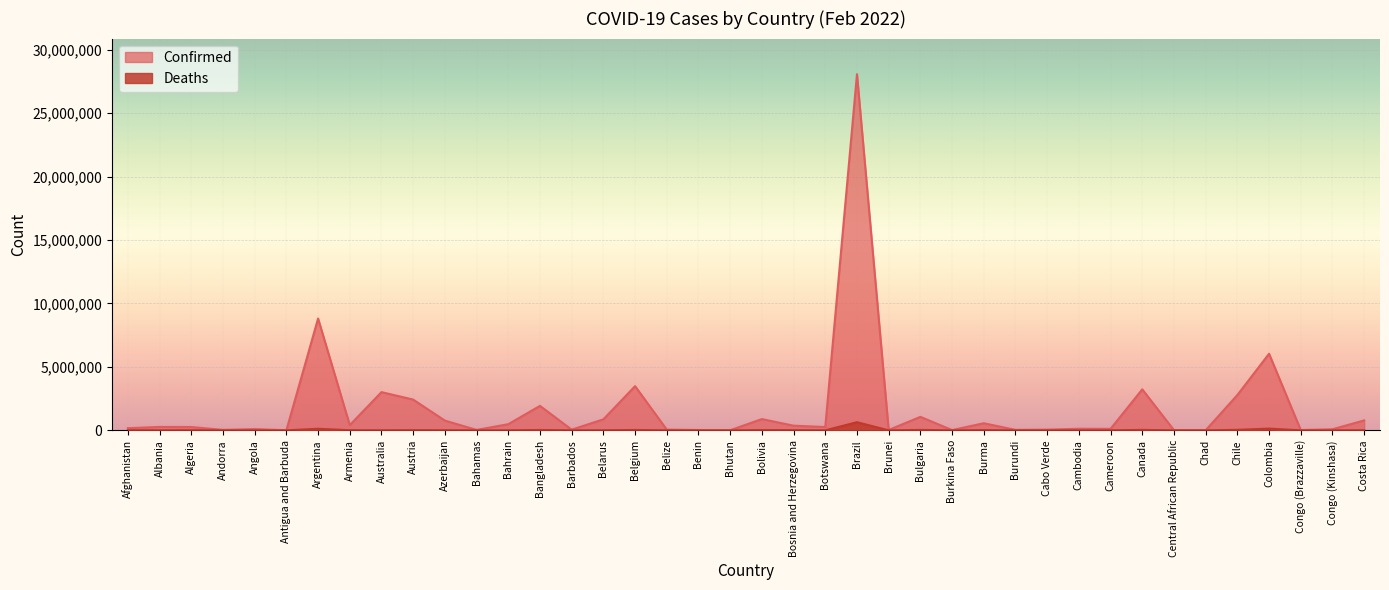

Which series changed the most between Brazil and Burundi?

Confirmed